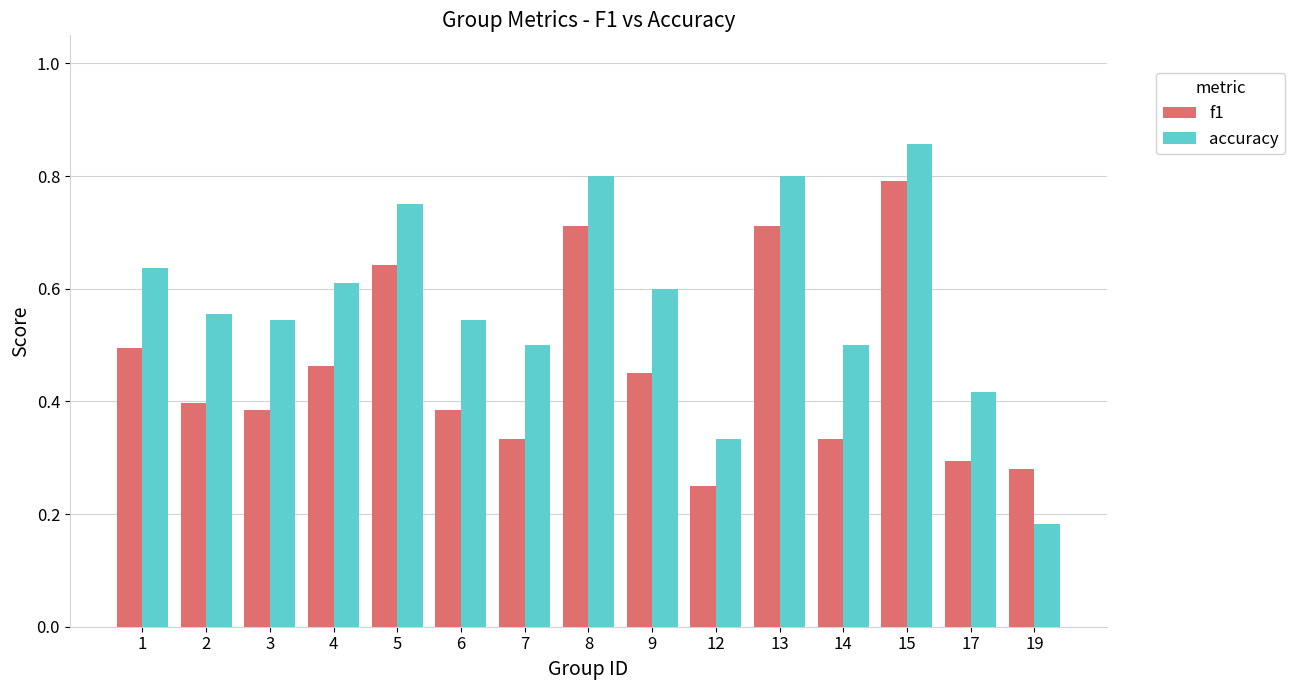

What is the sum of the accuracy values at 9 and 14?

1.1